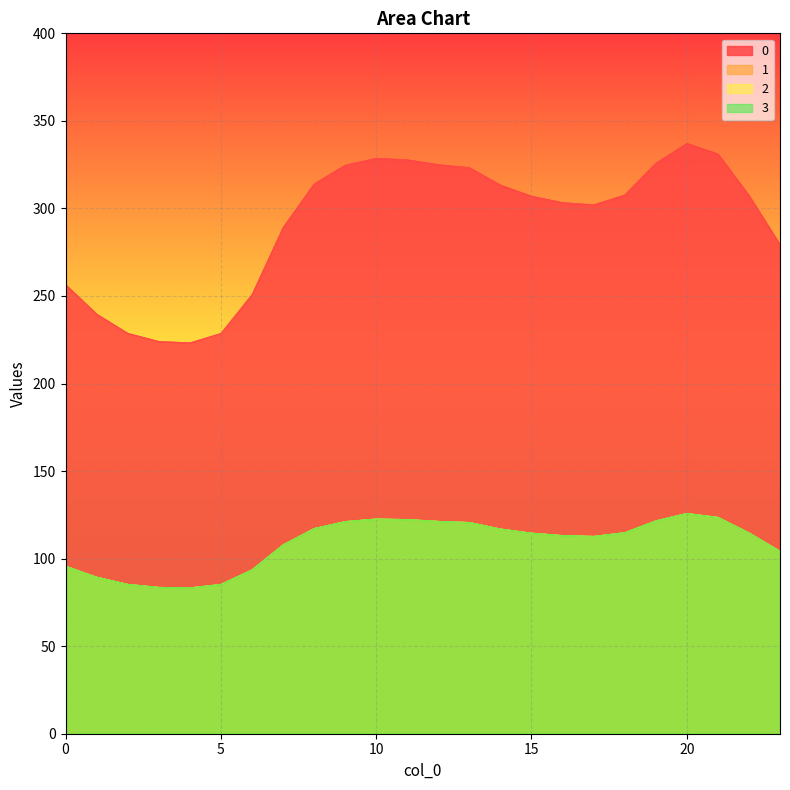

The value of 2 at 23 is 165.8. True or false?

False